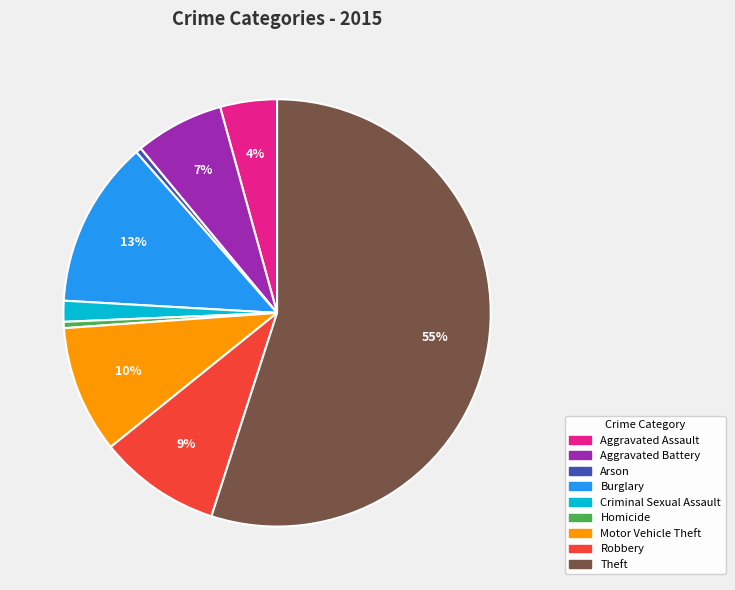

How many slices are in this pie chart?

9